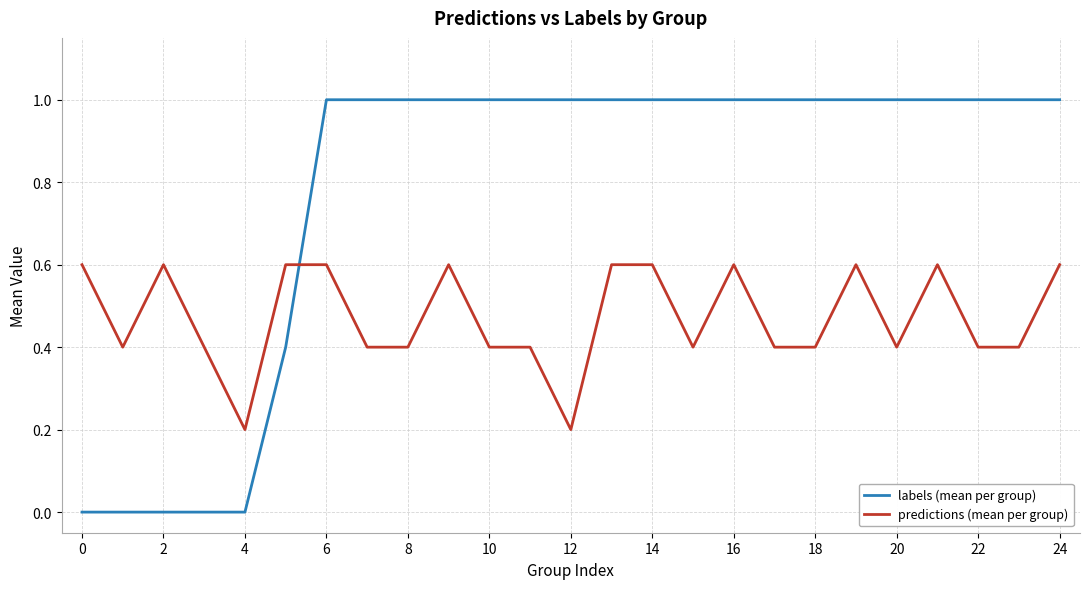

List the series in order of their overall mean, lowest first.

predictions (mean per group), labels (mean per group)